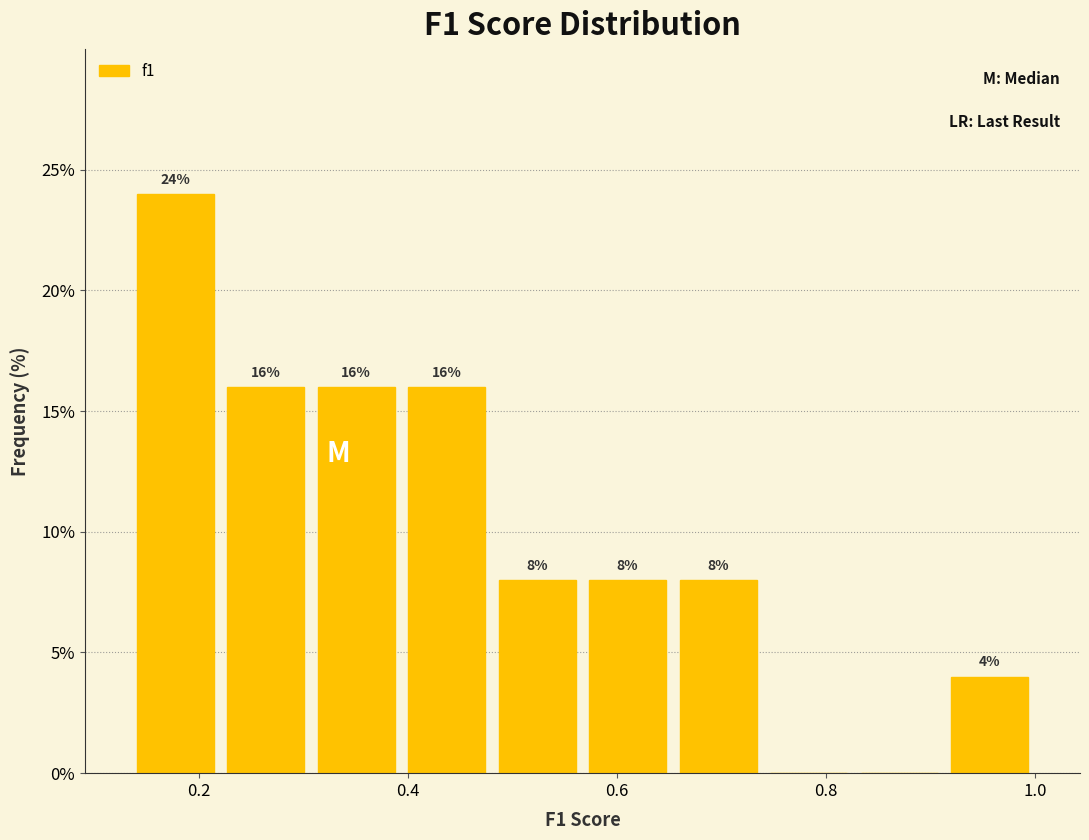

Which range on the x-axis has the tallest bar?

0.14 to 0.22